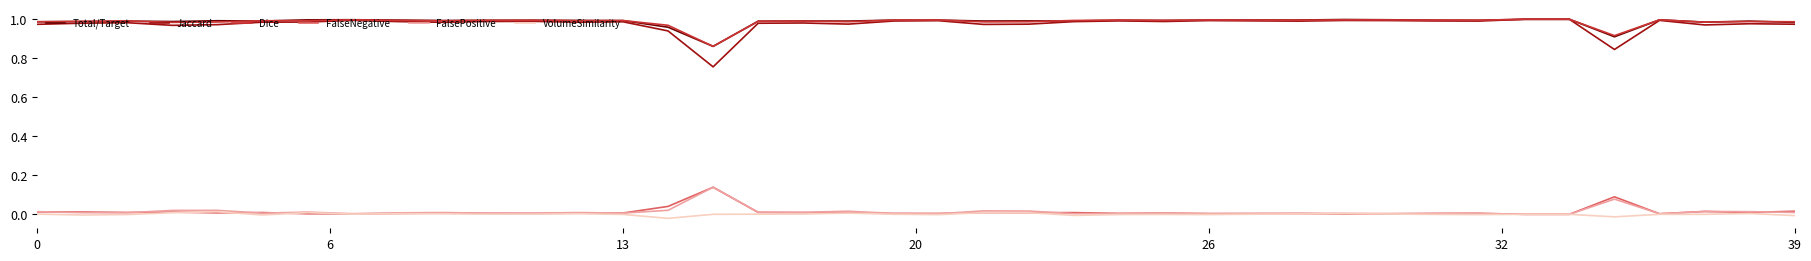

Which series has the widest spread of values?

Jaccard